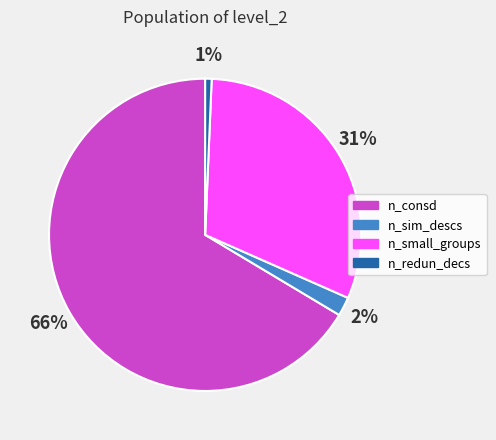

How many slices are in this pie chart?

4